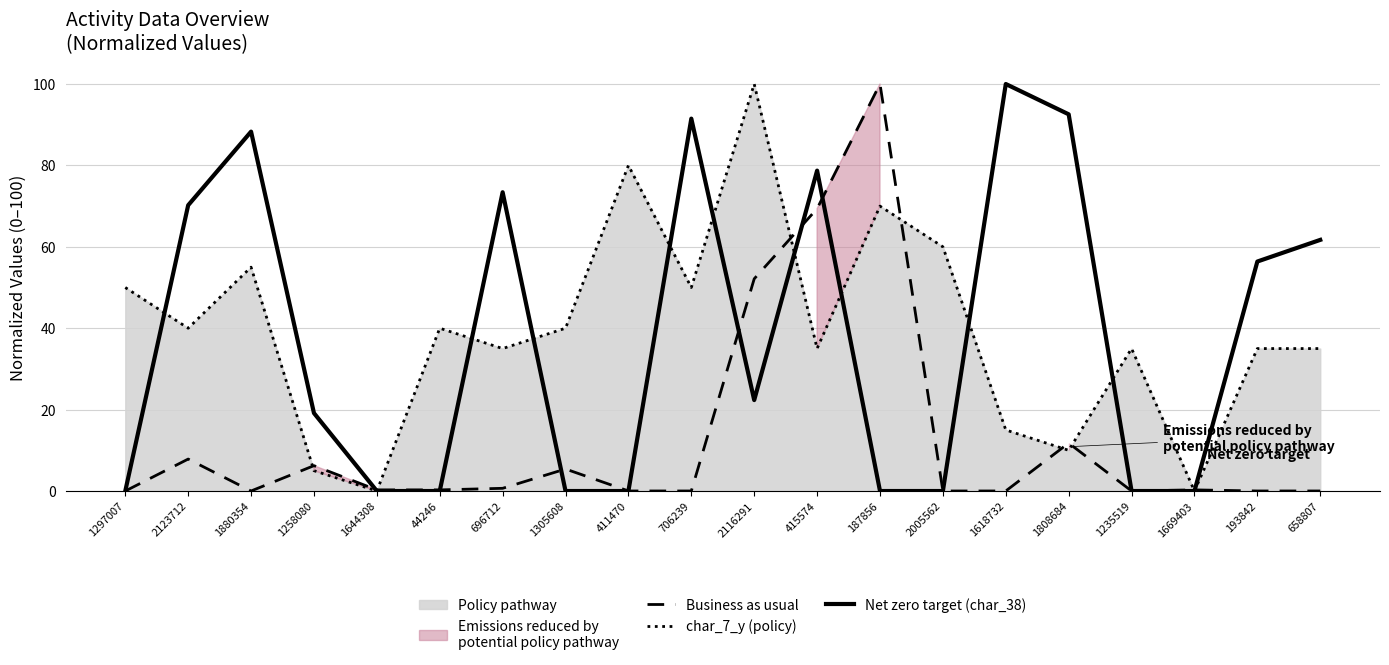

What is the difference between the Net zero target (char_38) values at 658807 and 2005562?

61.7